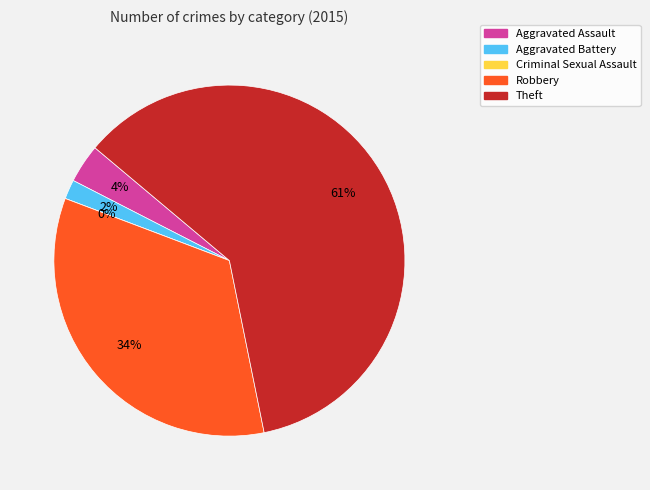

To the nearest percent, what is the combined percentage of Criminal Sexual Assault and Theft?

61%